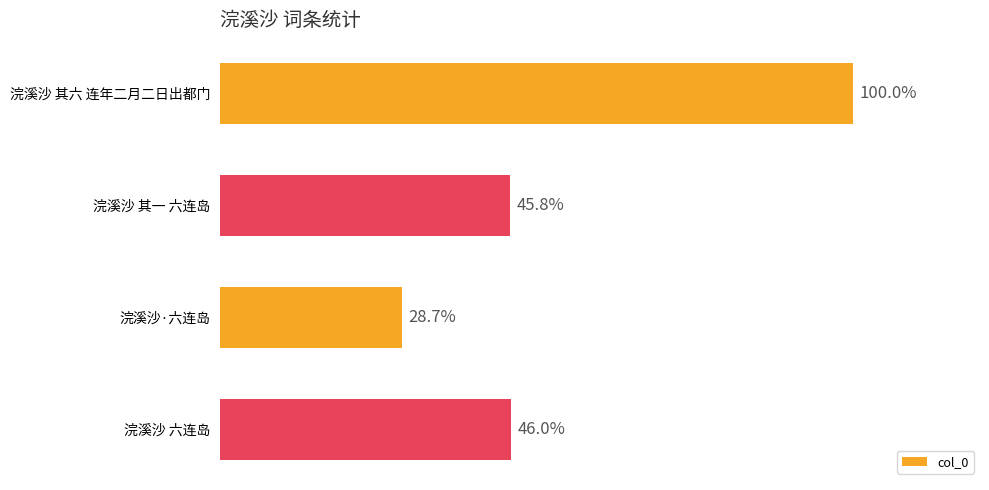

Are the bars horizontal?

Yes